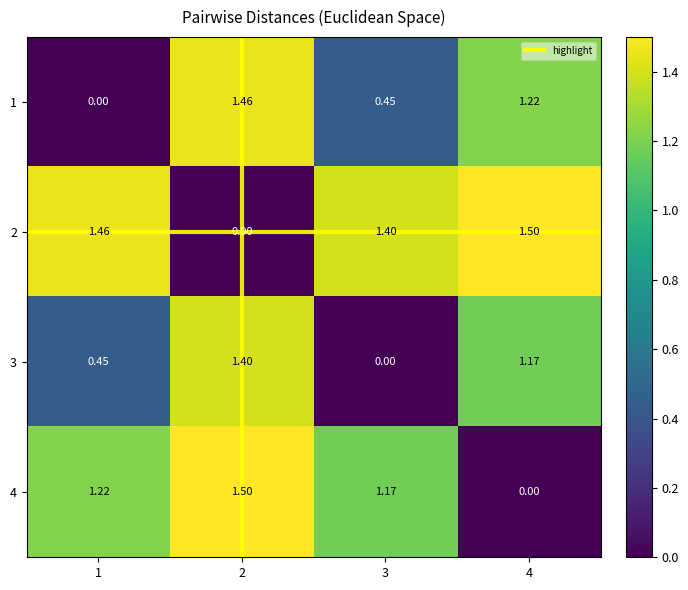

How many categories are shown in the chart?

4